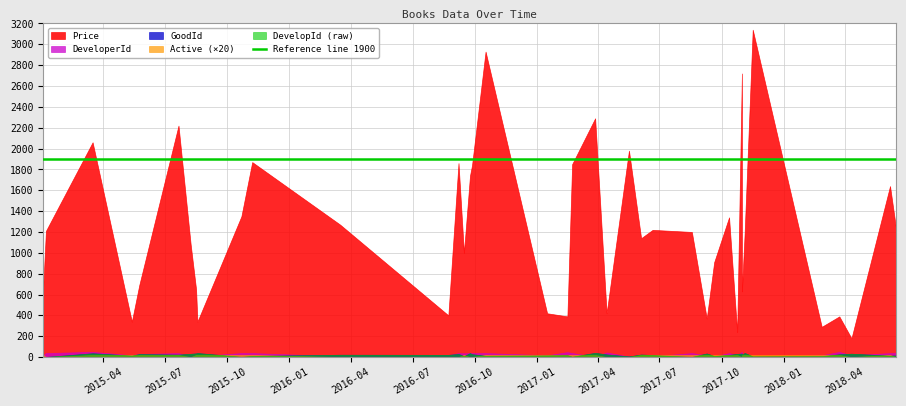

What is the value of the Active point at the 35th from the left?

1